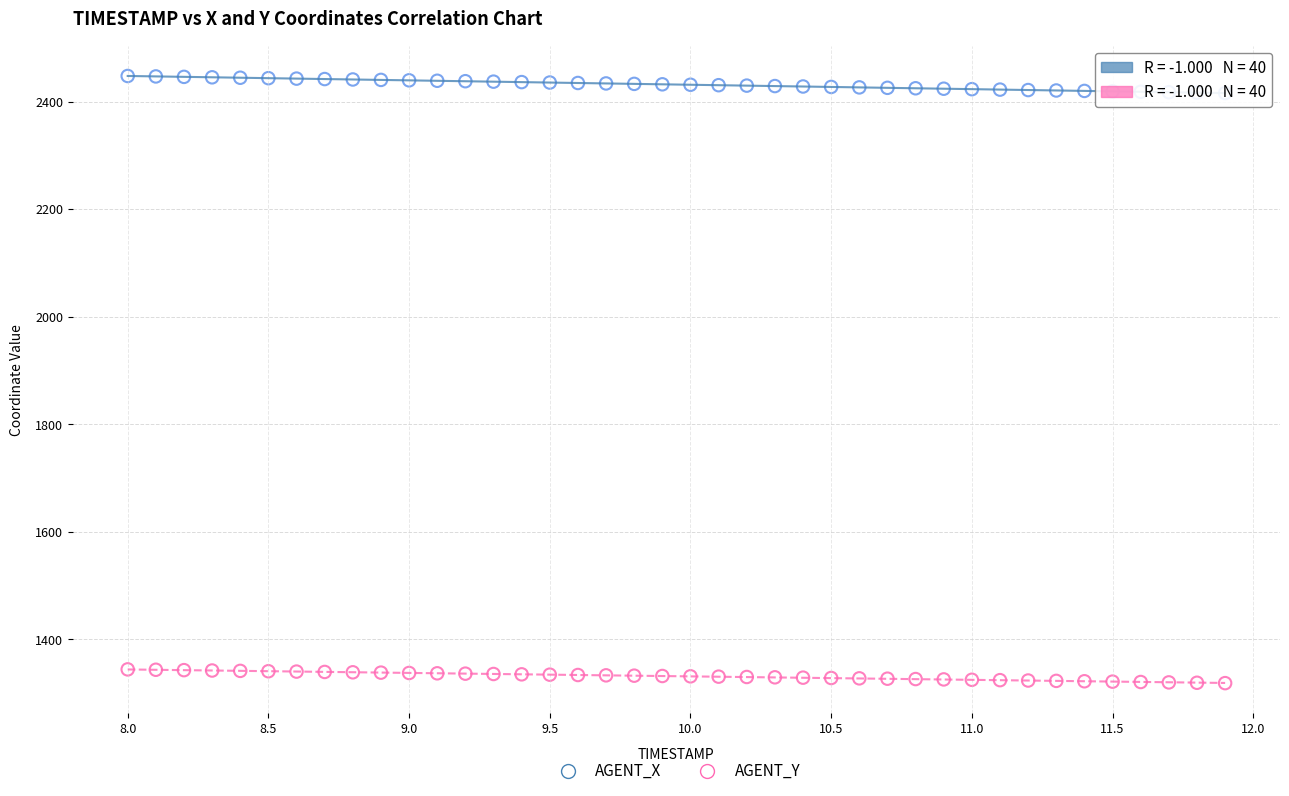

Which series contains the lowest Y value?

AGENT_Y